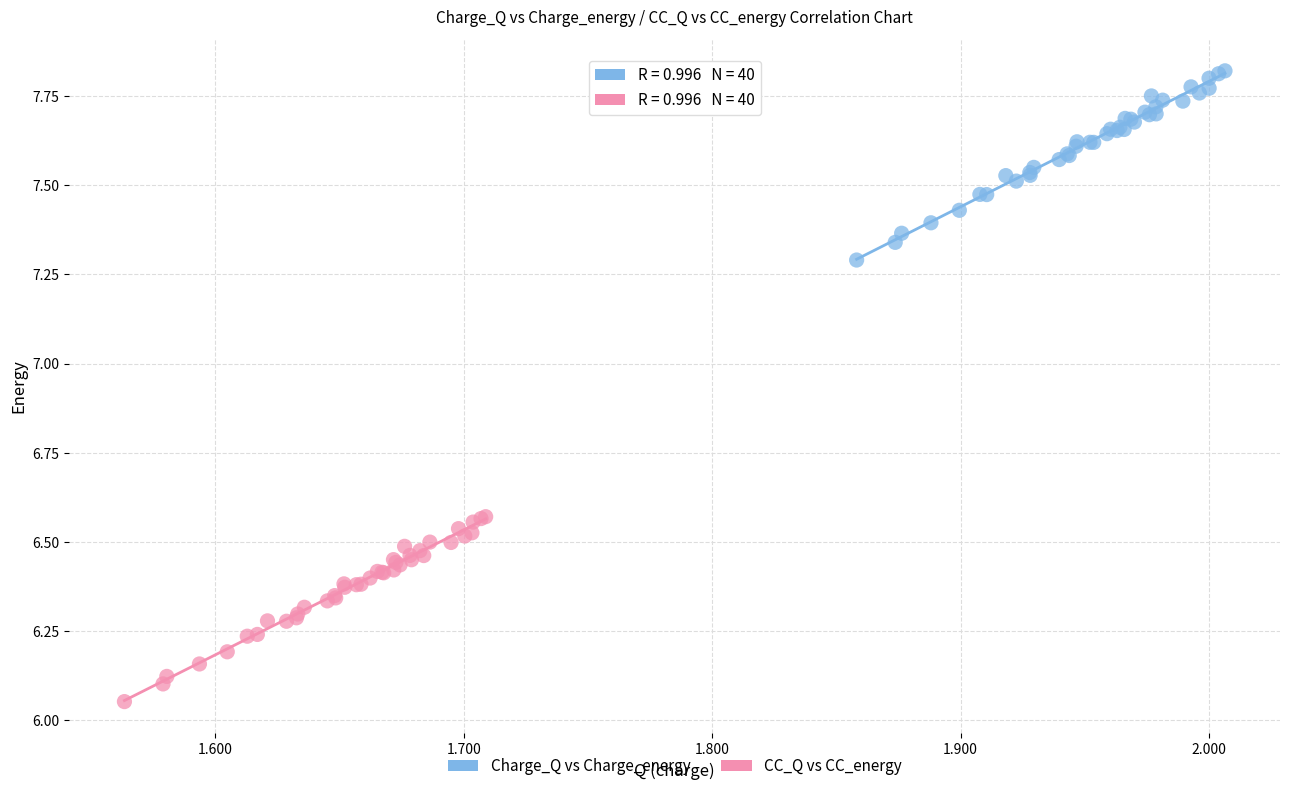

What are all the series names shown in the legend?

Charge_Q vs Charge_energy, CC_Q vs CC_energy